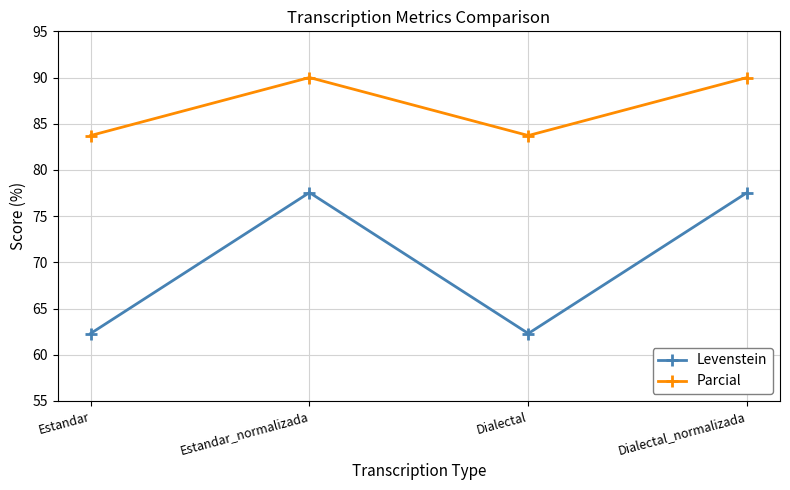

Reading left to right, list all the values displayed in this chart.

Levenstein: 62.3	77.6	62.3	77.6
Parcial: 83.7	90.0	83.7	90.0